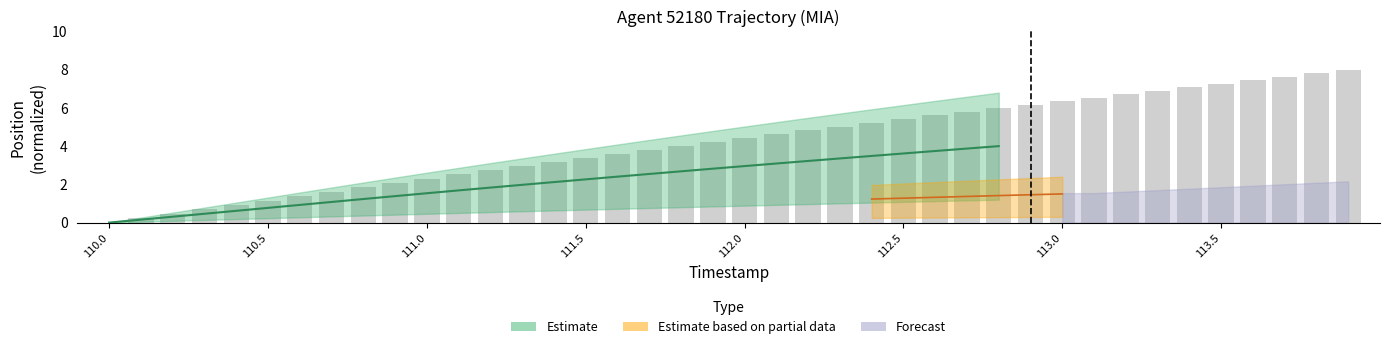

Which category has the highest value across all series?

113.9